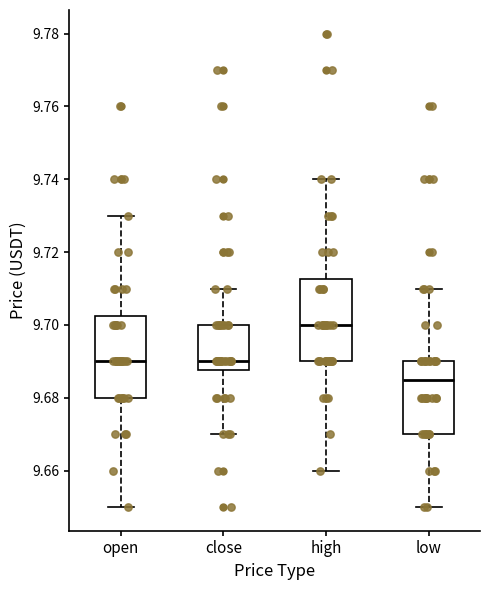

Where is the lower edge of the box for close on the y-axis? The values are not printed on the chart, so give them approximately, as read against the axis.

9.688